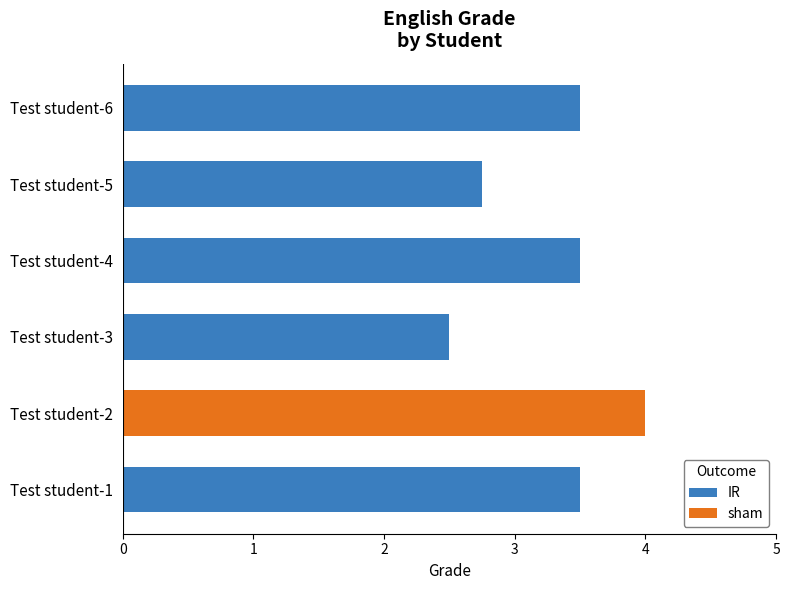

Count the number of values greater than 3.

4